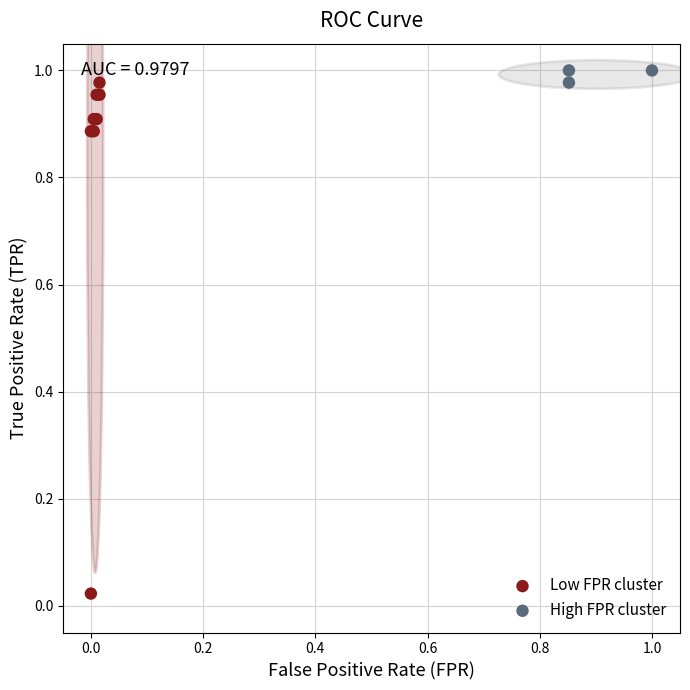

What are all the series names shown in the legend?

Low FPR cluster, High FPR cluster